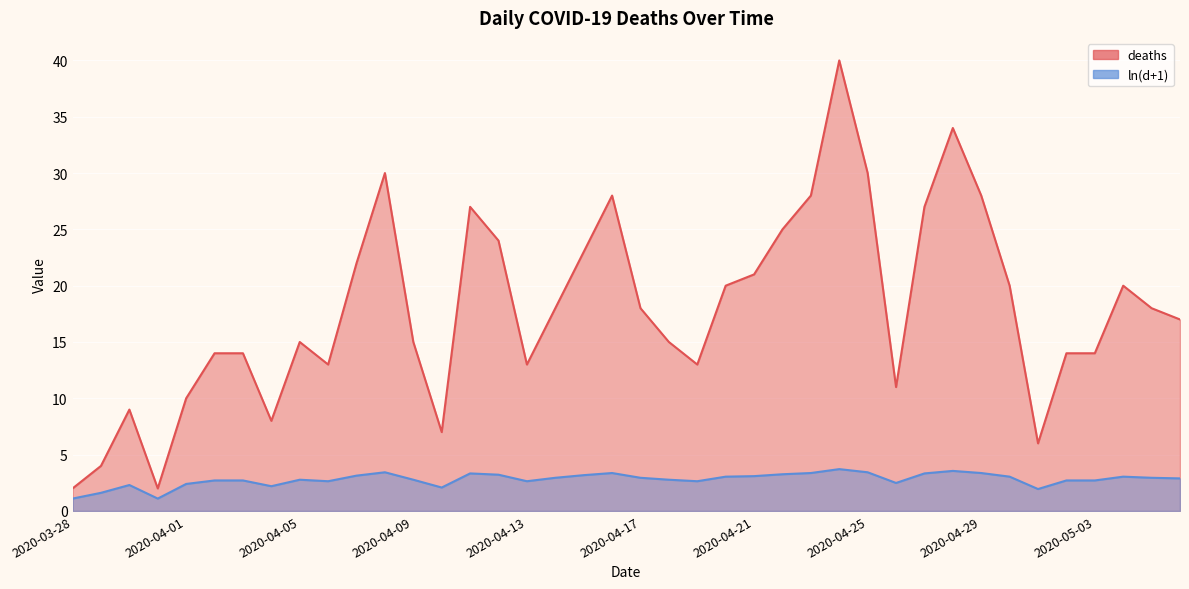

In ln(d+1), how many points are higher than both neighbors (excluding endpoints)?

8